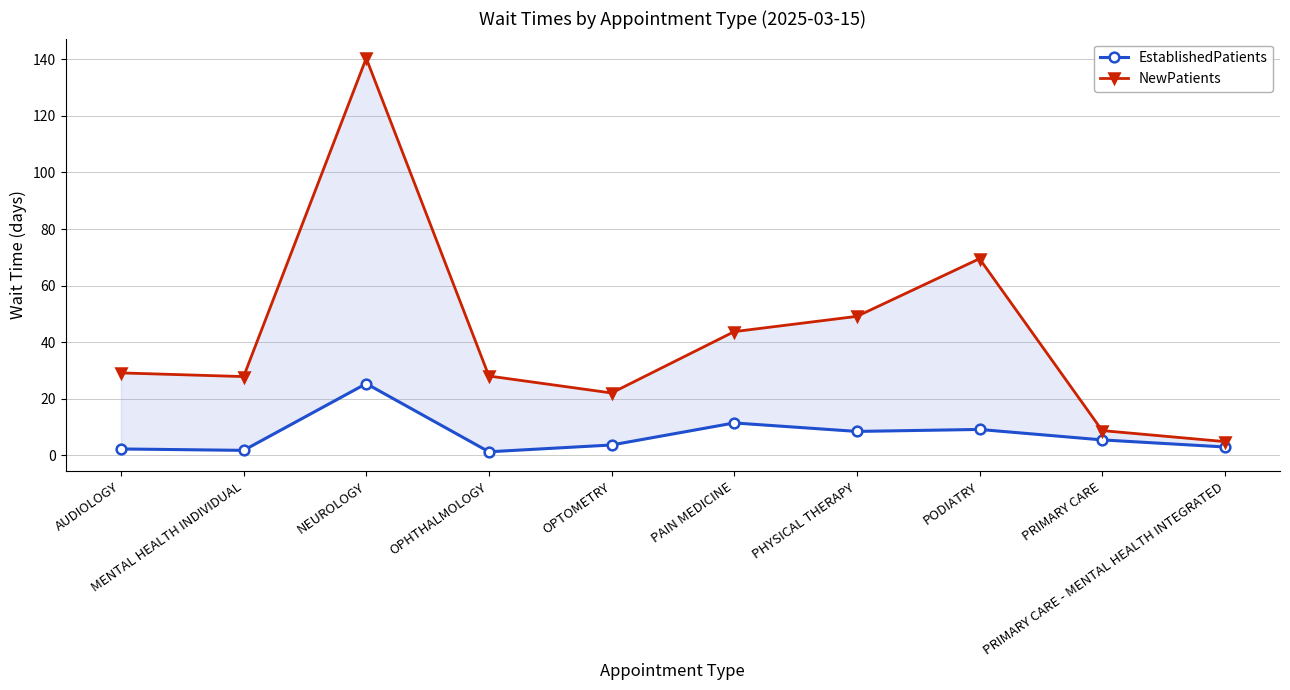

What is the total value across all series at PAIN MEDICINE?

55.1